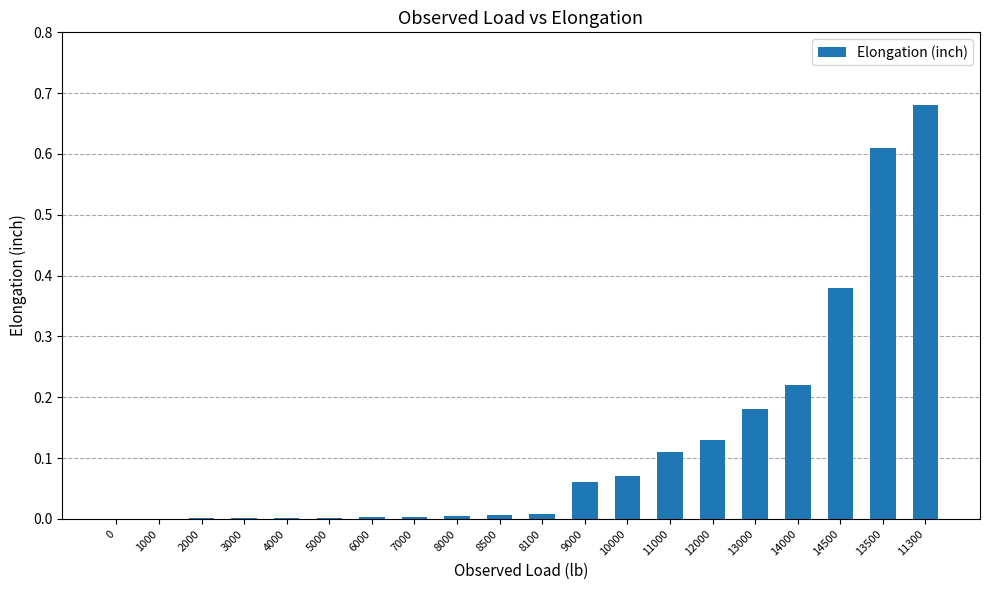

What is the sum of all values?

2.5